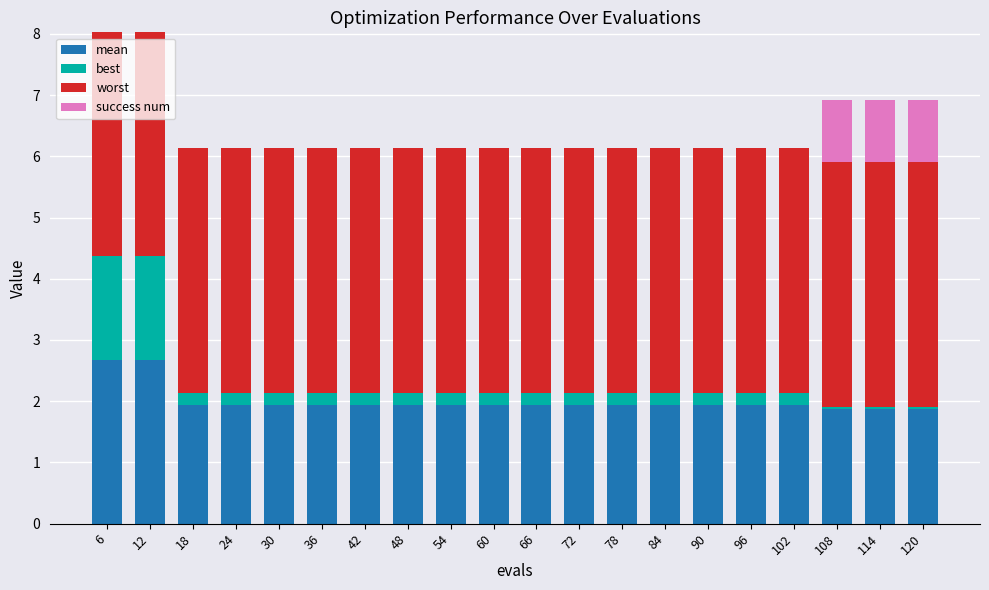

What is the total value across all series at 66?

6.1